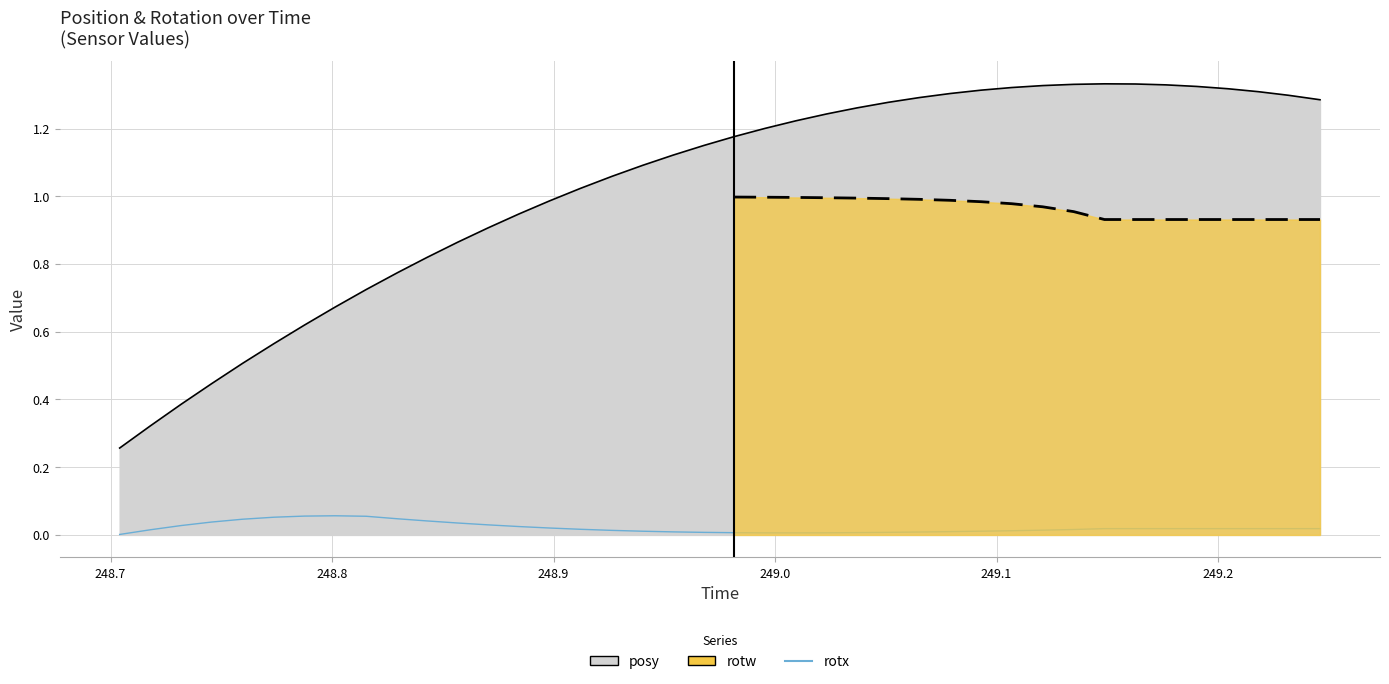

True or false: rotx has a value of 0.0 at 248.8.

False